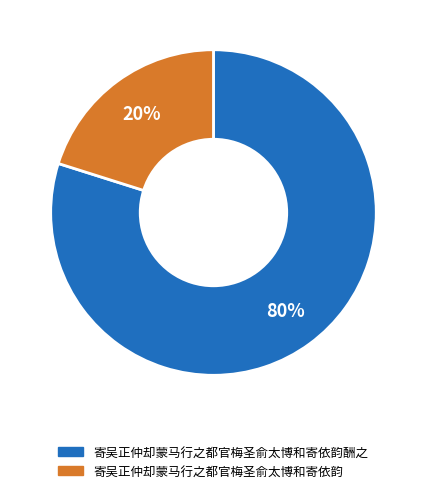

Is there a majority slice in this chart?

Yes